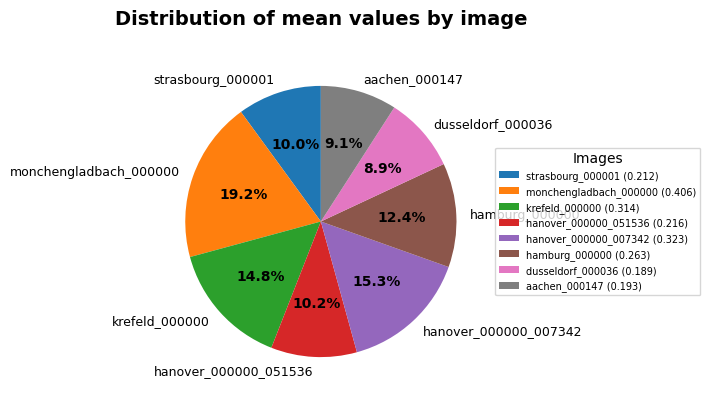

Is it true that monchengladbach_000000 is 19% of the pie?

True